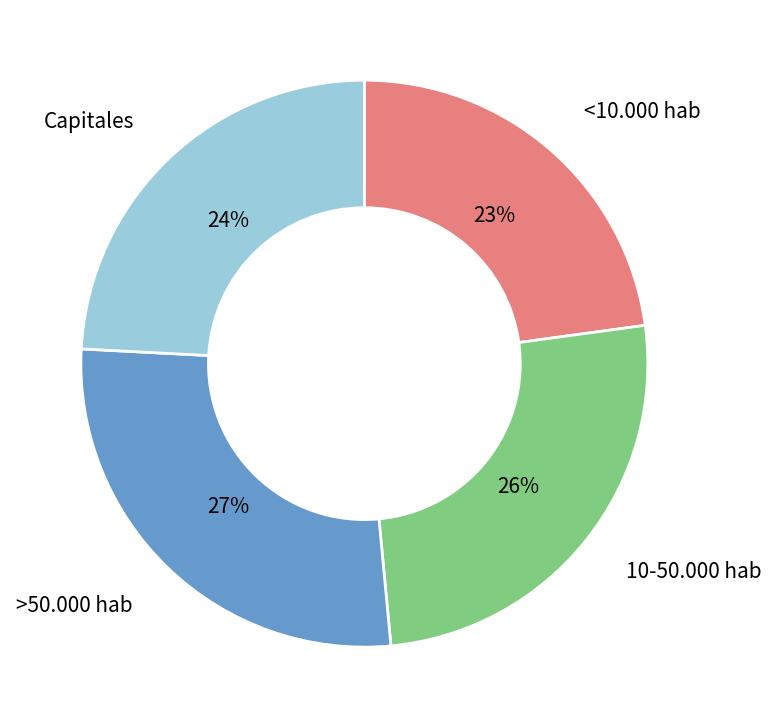

Does any single category account for the majority?

No